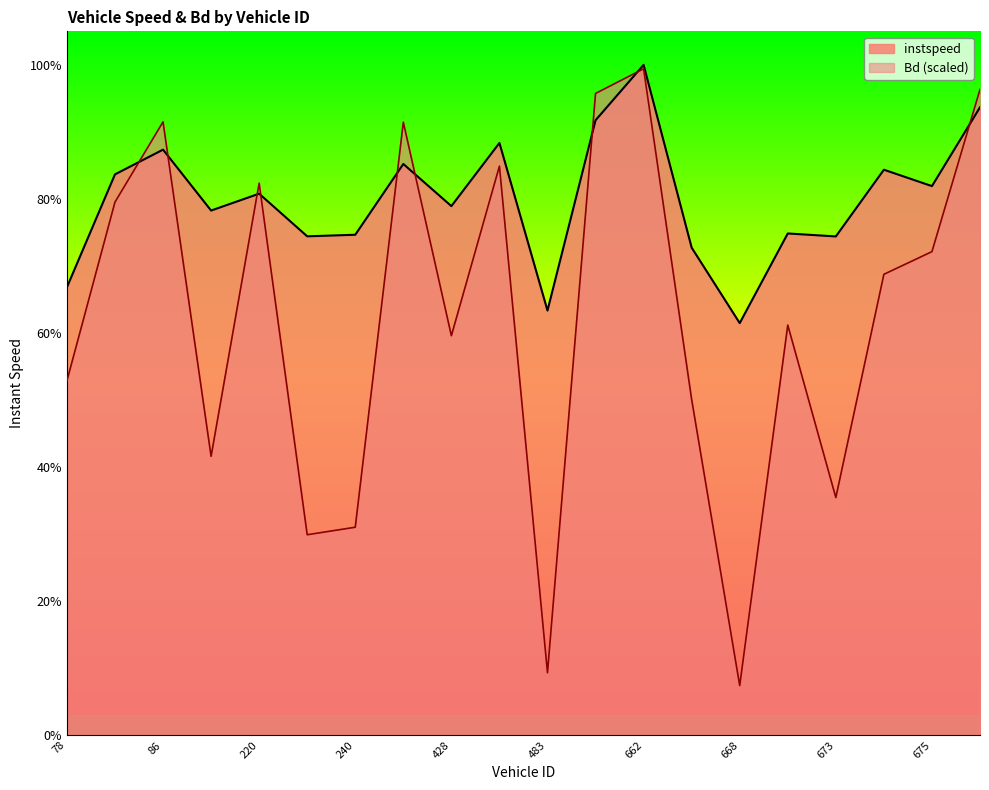

What are all the series names shown in the legend?

instspeed, Bd (scaled)